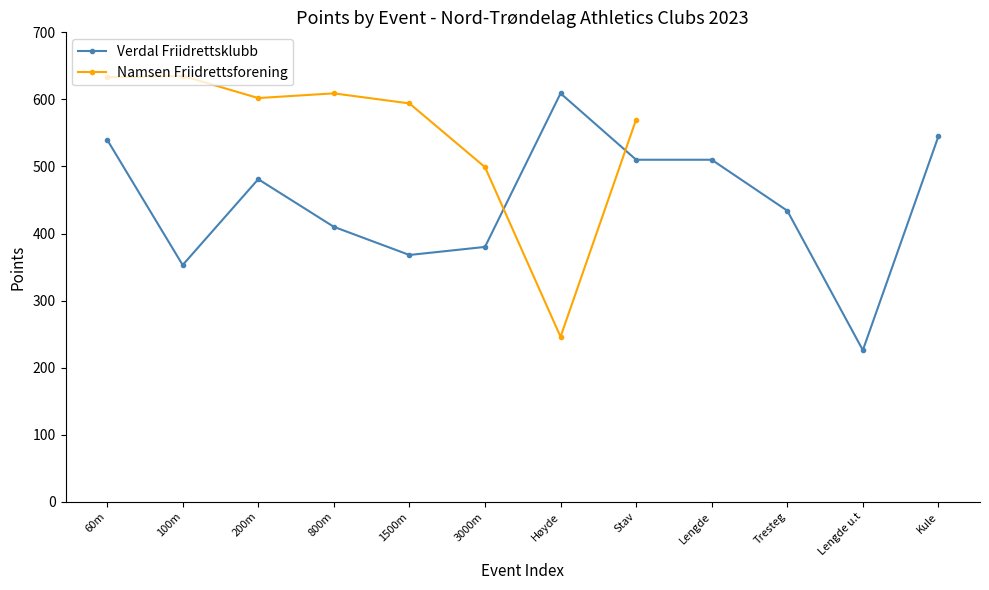

What is the label of the 12th point from the right?

60m